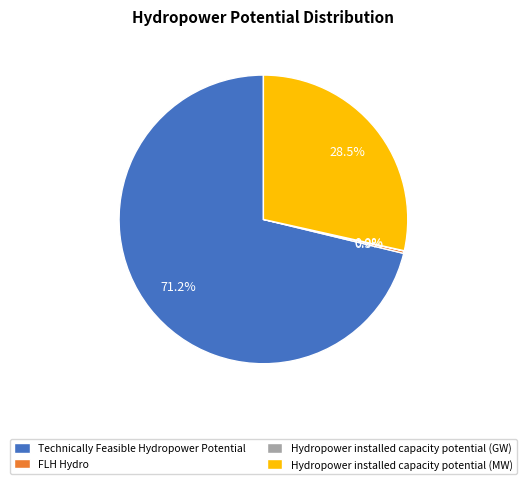

Combined, what portion of the pie is Technically Feasible Hydropower Potential and Hydropower installed capacity potential (MW)?

99.7%